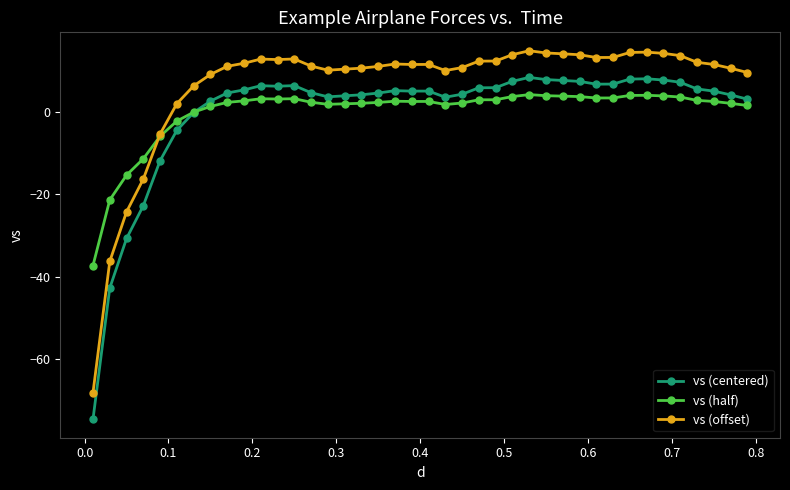

True or false: vs (offset) and vs (centered) intersect in this chart.

False